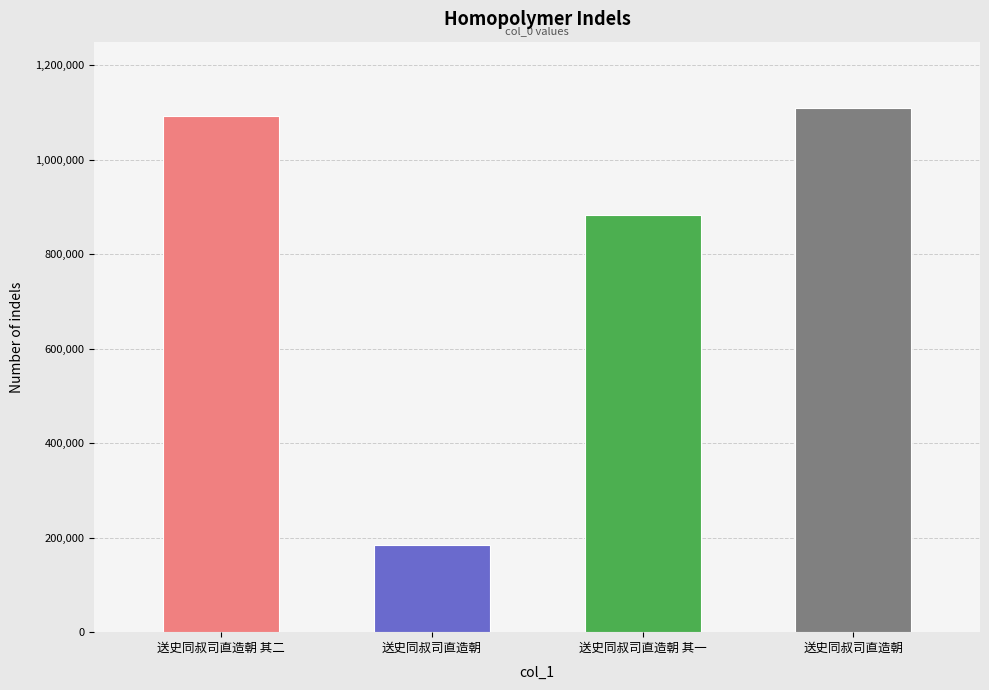

What is the difference between the maximum and minimum values?

925596